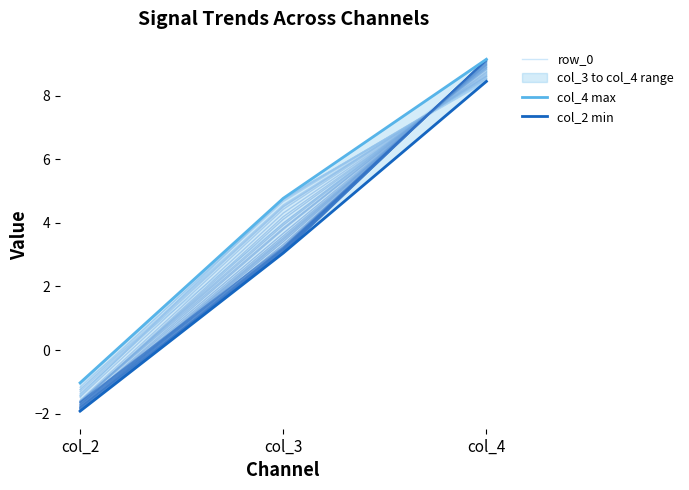

Which series changed the most between col_3 and col_4?

col_2 min